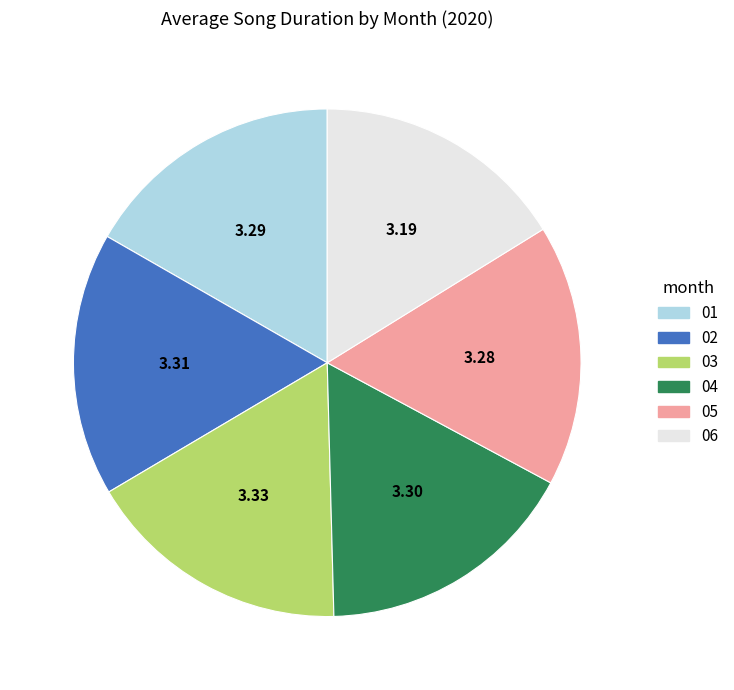

Combined, do 01 and 02 account for over 50%?

No